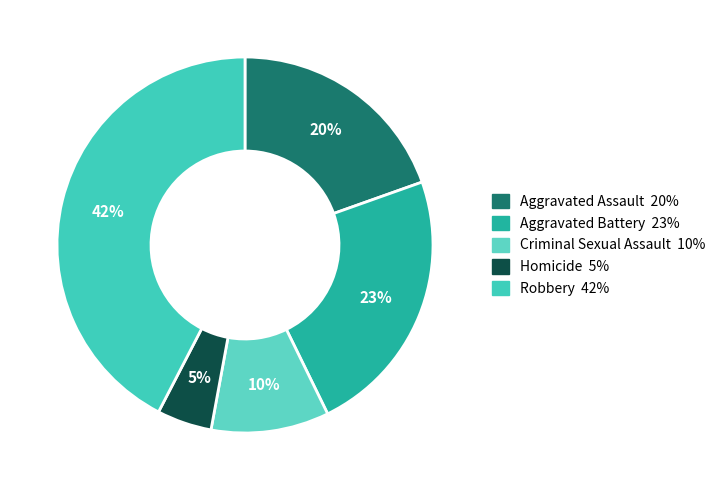

What percentage do Aggravated Battery and Criminal Sexual Assault together represent?

33.3%